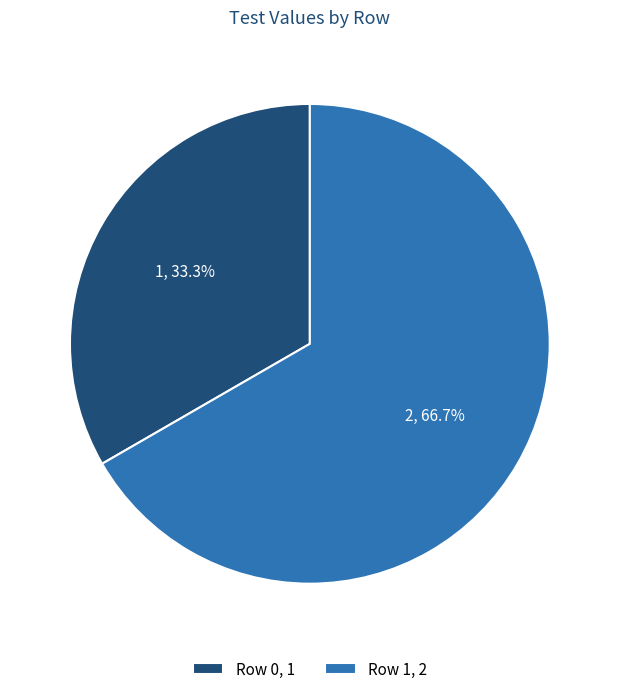

Which slice is the smallest?

Row 0